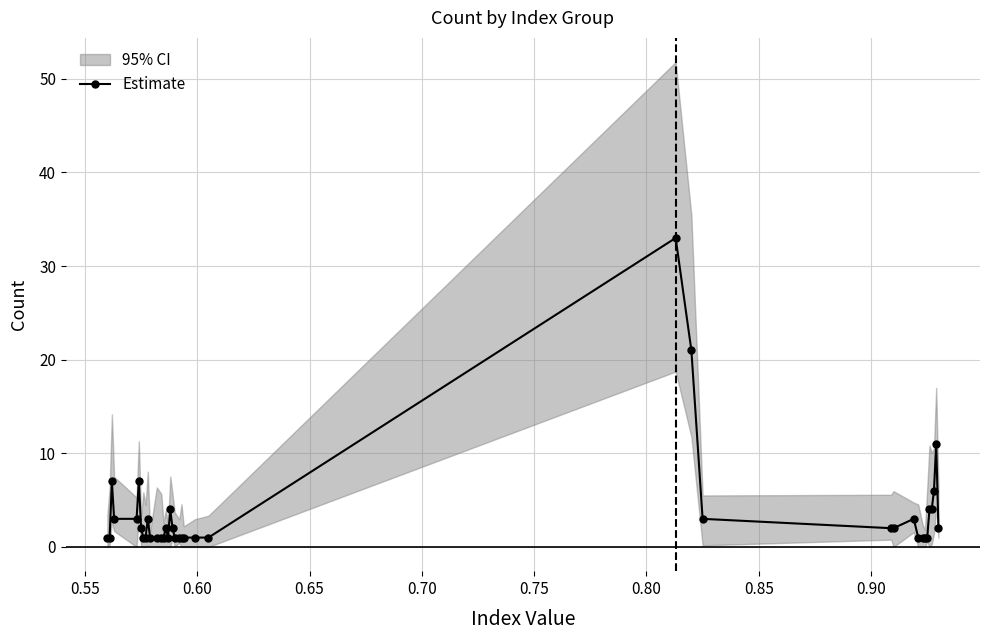

True or false: Estimate has more than 1 interior local peaks.

True